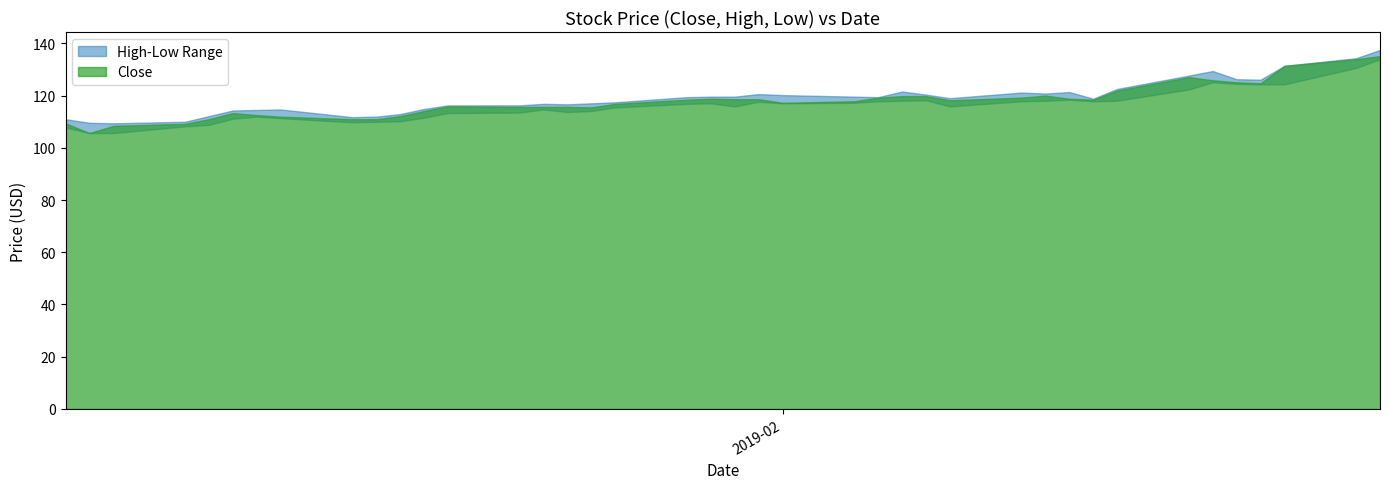

At which category does Low reach its first local peak?

6